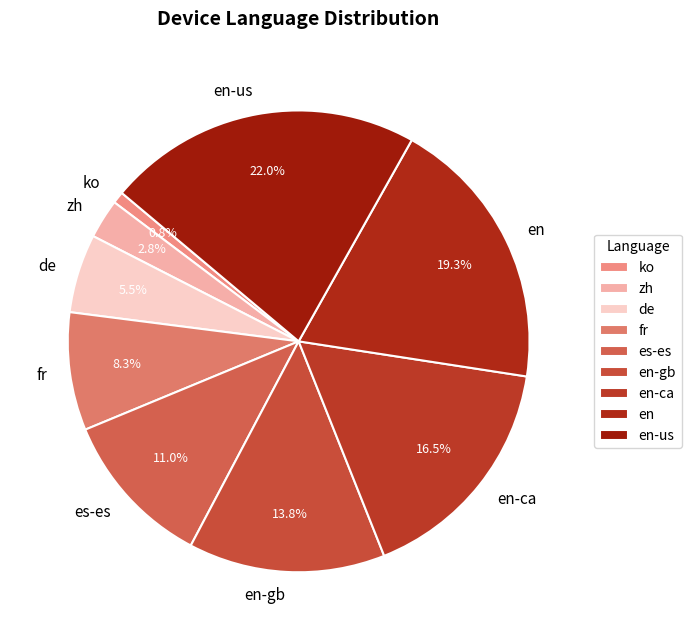

What is the smallest slice in the pie chart?

ko